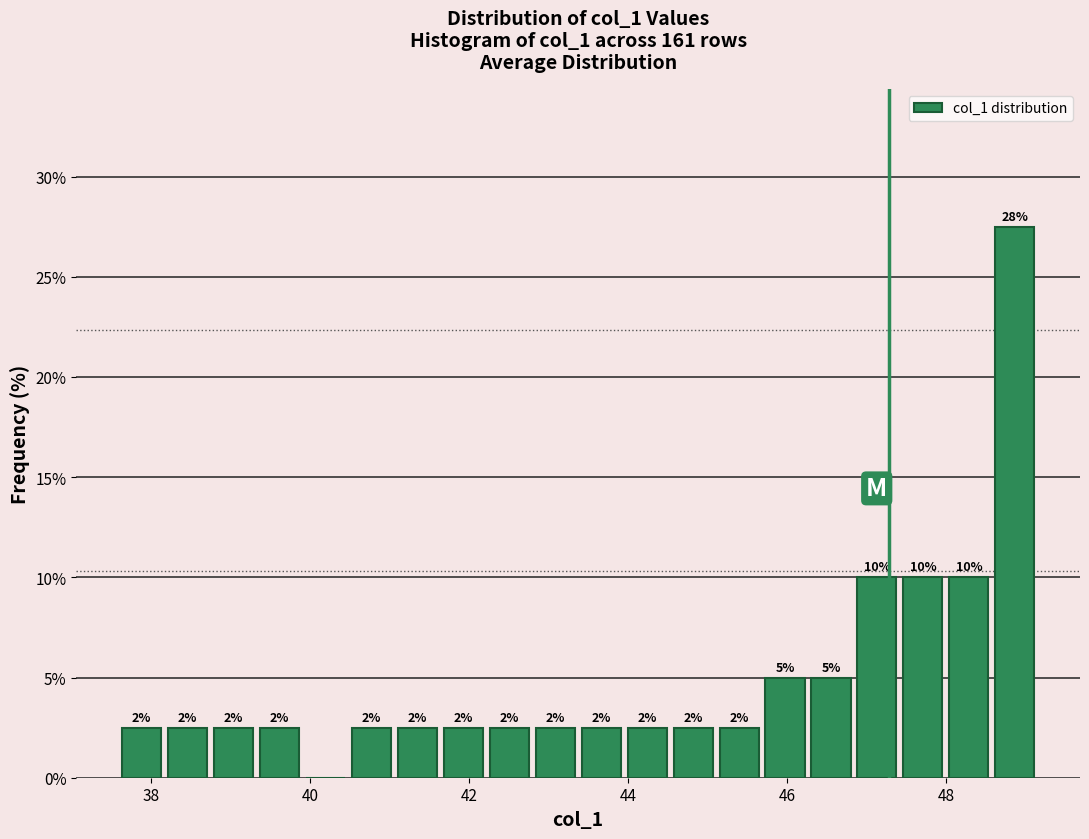

Read against the x-axis, roughly where is the centre of the tallest bar?

48.8